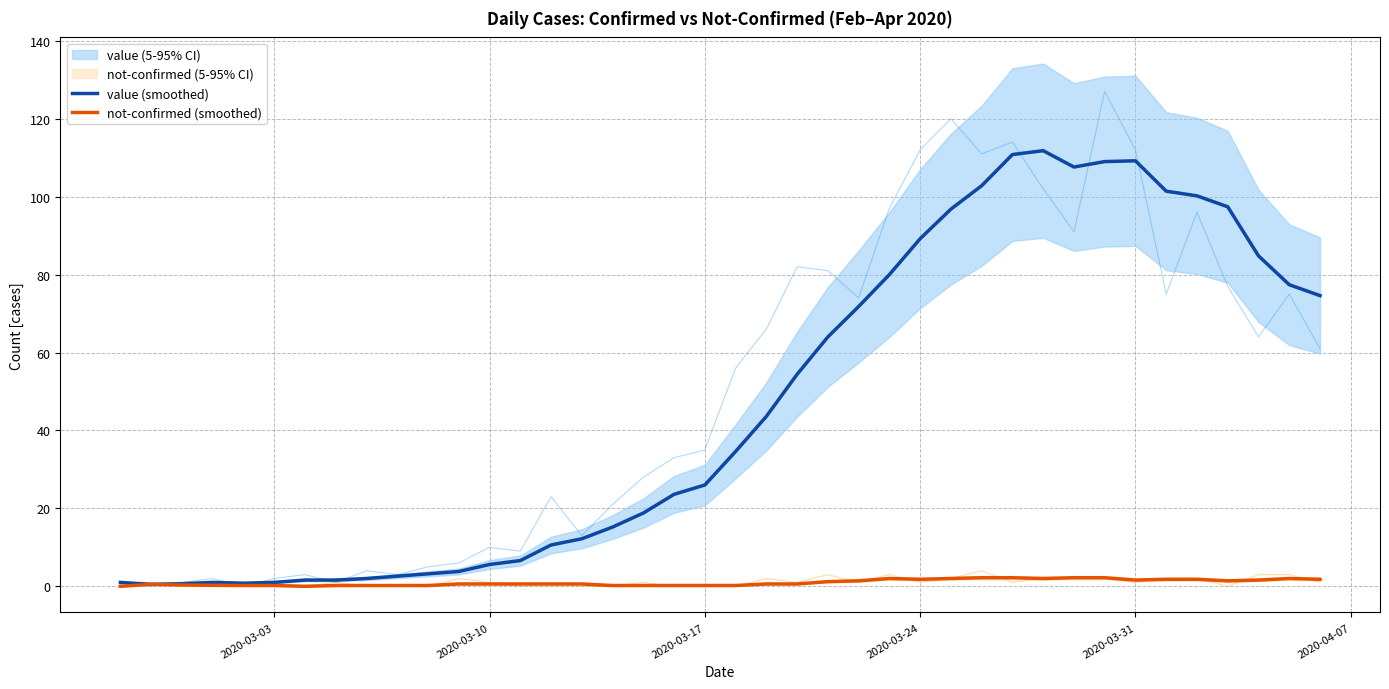

What is the difference between the value (smoothed) values at 29 and 33?

1.6